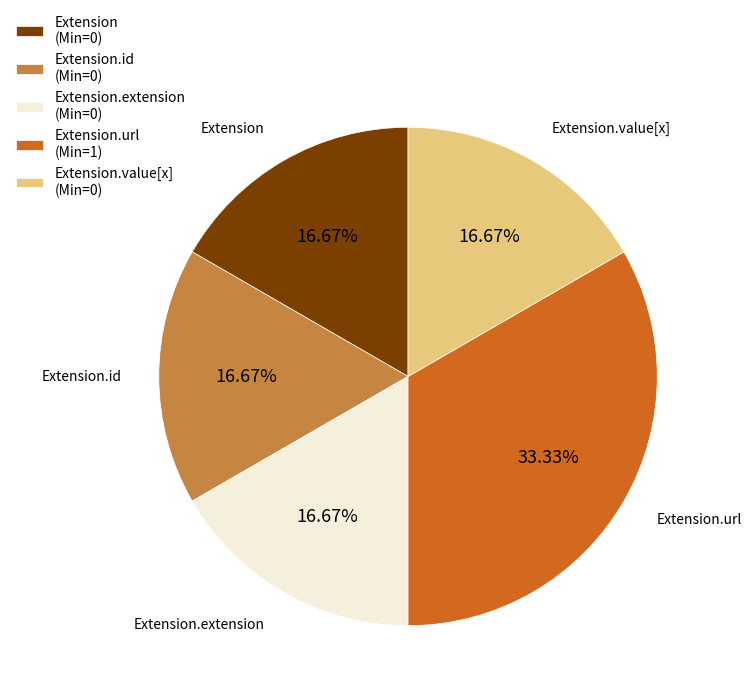

To the nearest percent, what is the average slice percentage?

20%